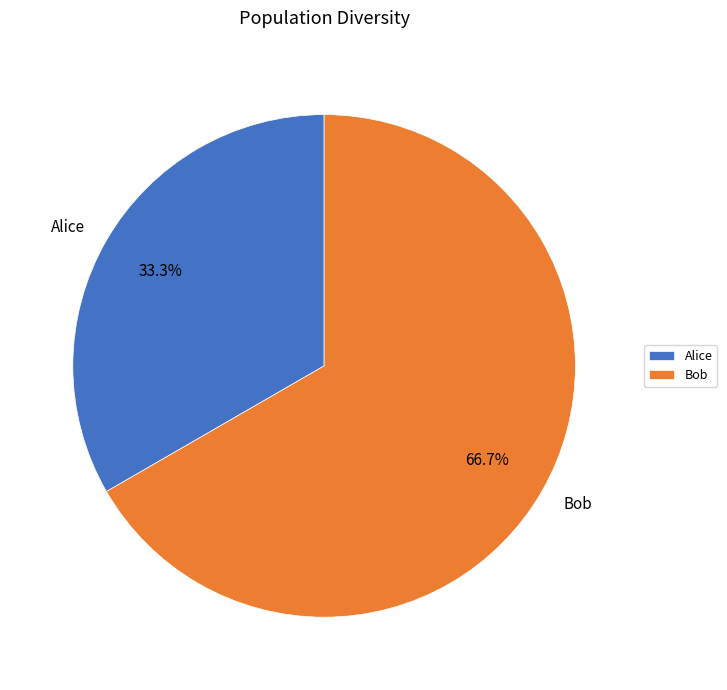

Rank the categories by value from highest to lowest.

Bob, Alice